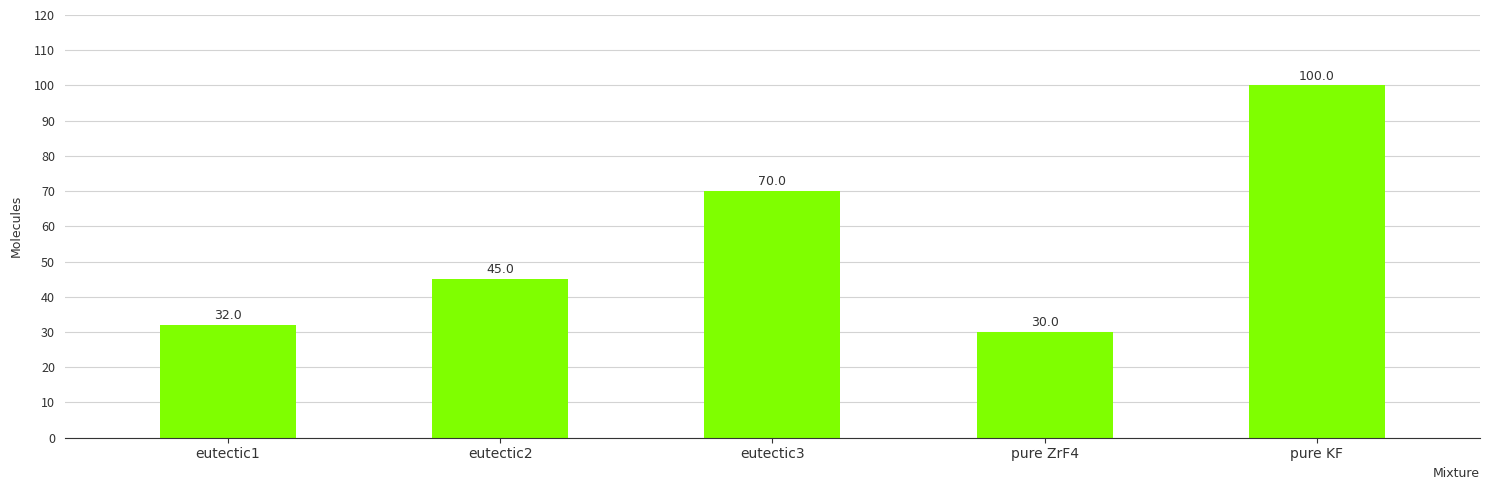

At which label is the value closest to 65?

eutectic3